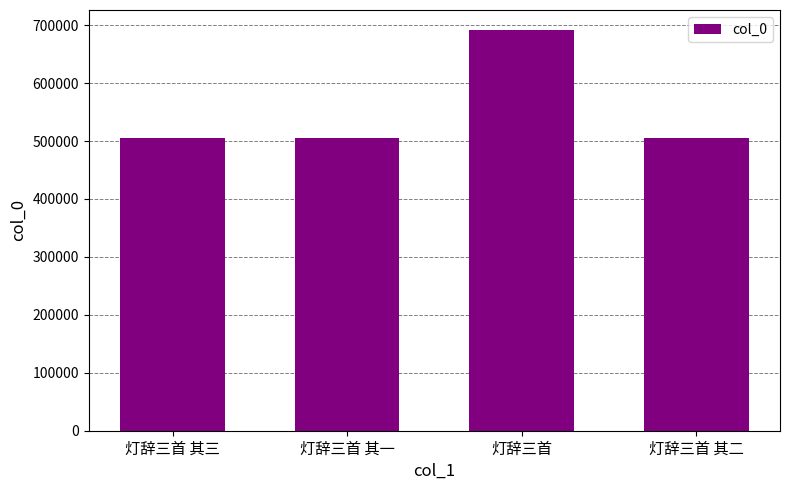

The chart shows a value of 340923 at 灯辞三首. True or false?

False